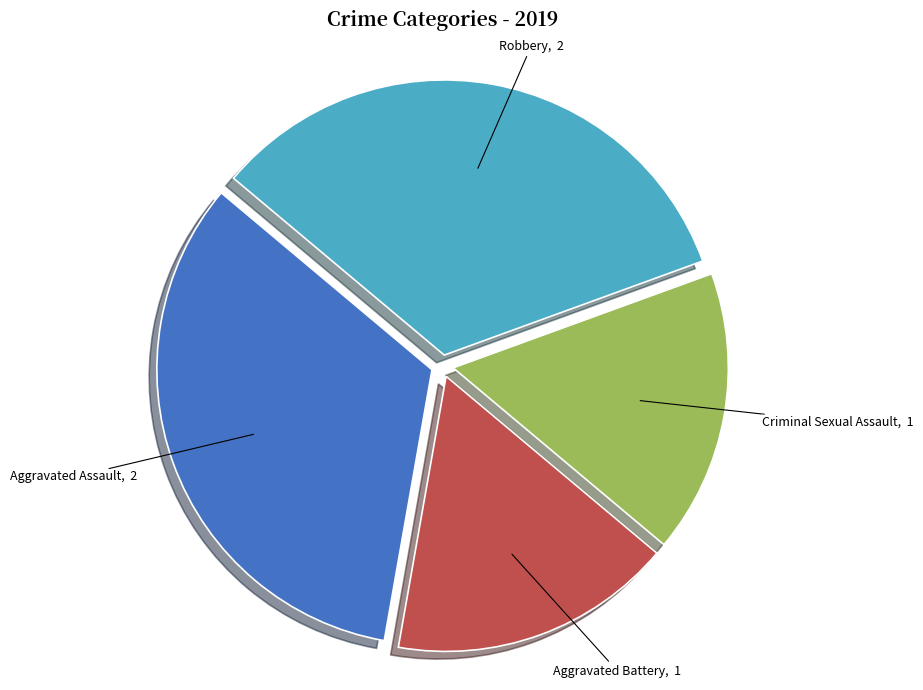

What is the ratio of the value at Aggravated Assault to the value at Criminal Sexual Assault?

2.0